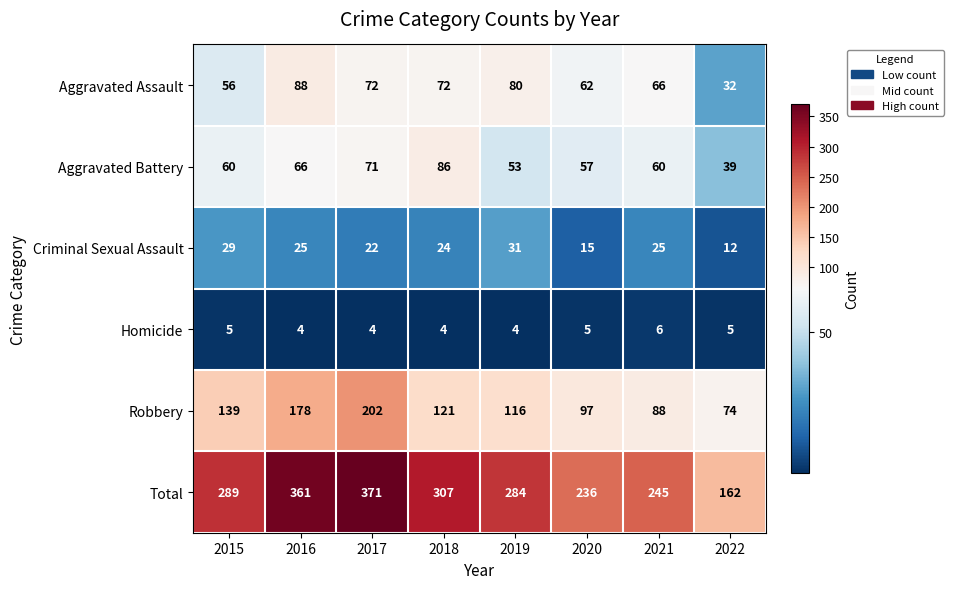

At which label does Criminal Sexual Assault first exceed 25?

2015